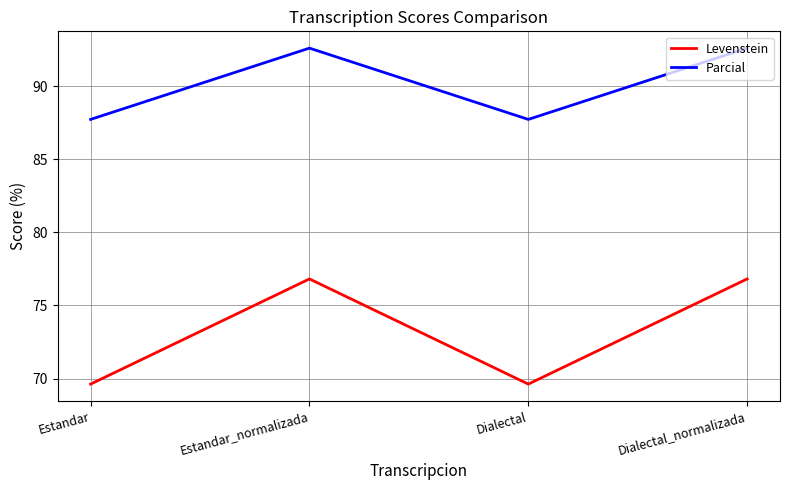

The Levenstein series shows 35.4 at Estandar_normalizada. True or false?

False